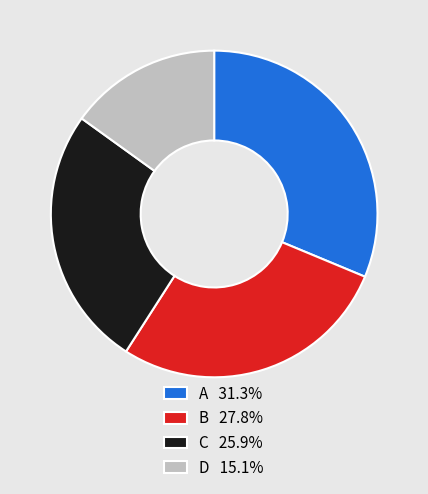

The D slice represents 15% of the pie. True or false?

True